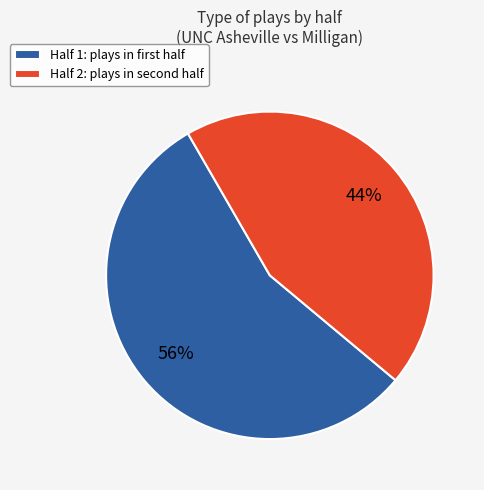

What is the smallest slice in the pie chart?

Half 2